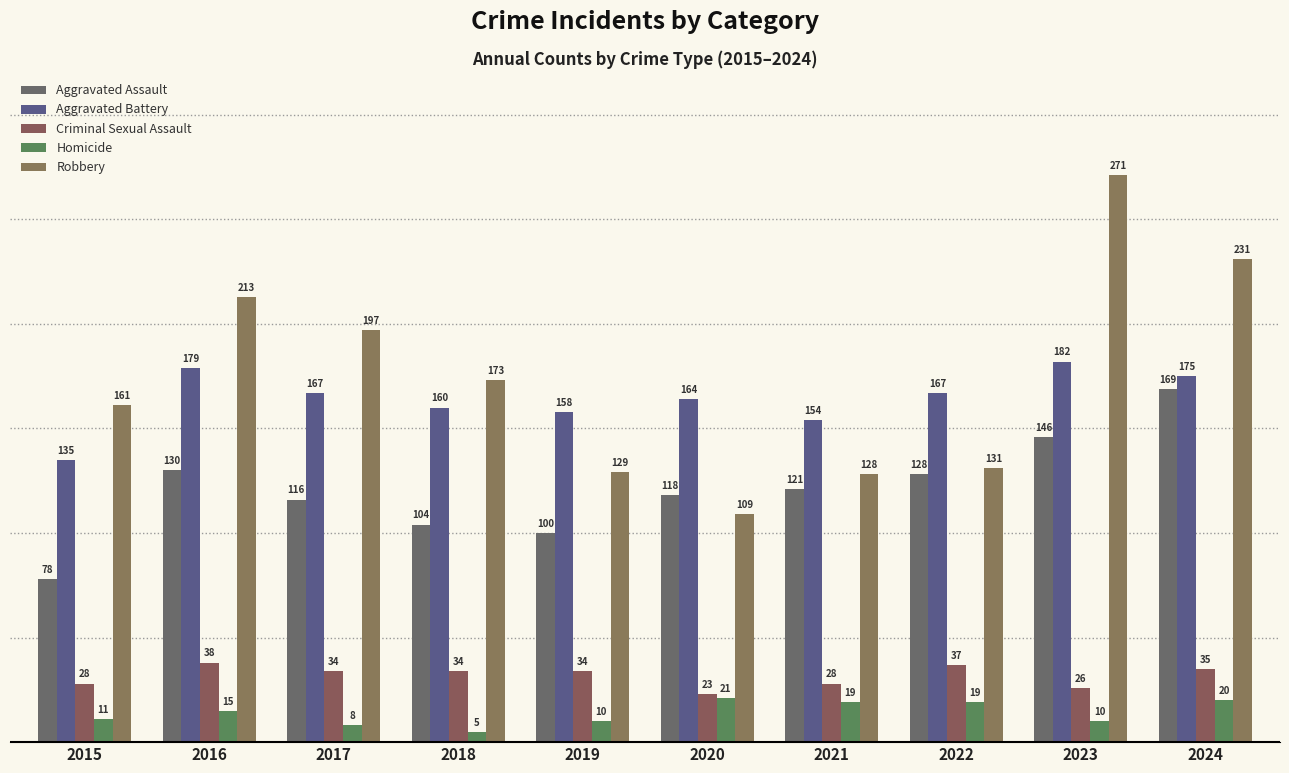

What is the value of the Aggravated Battery bar at the 3rd from the left?

167